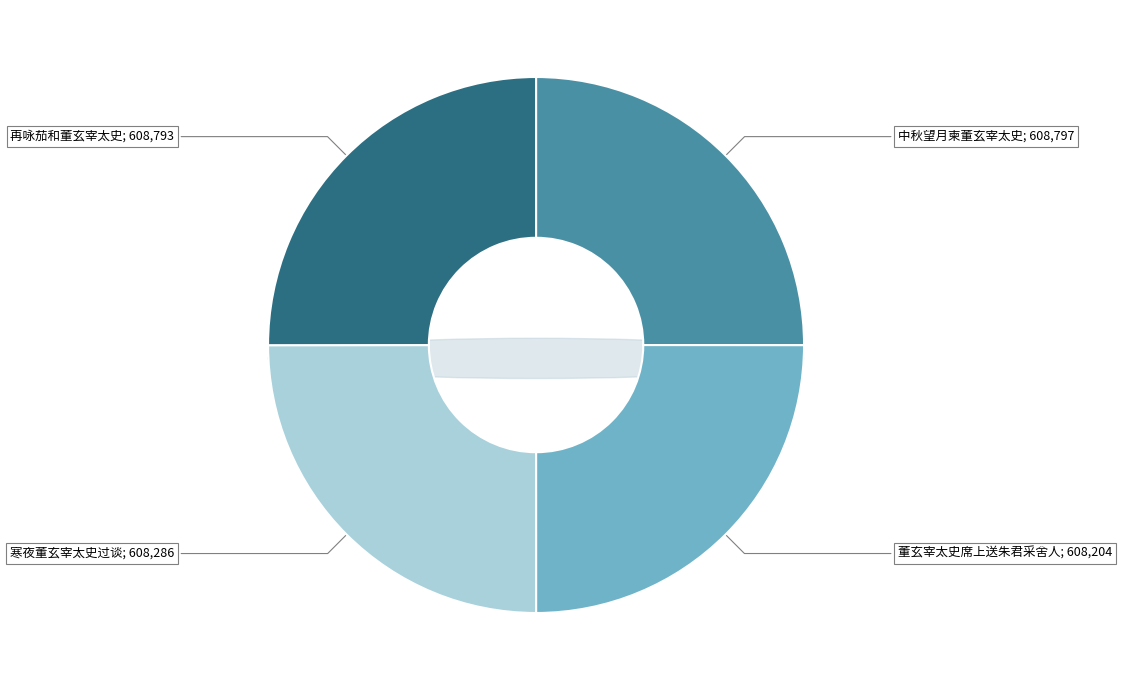

Does any single category account for the majority?

No